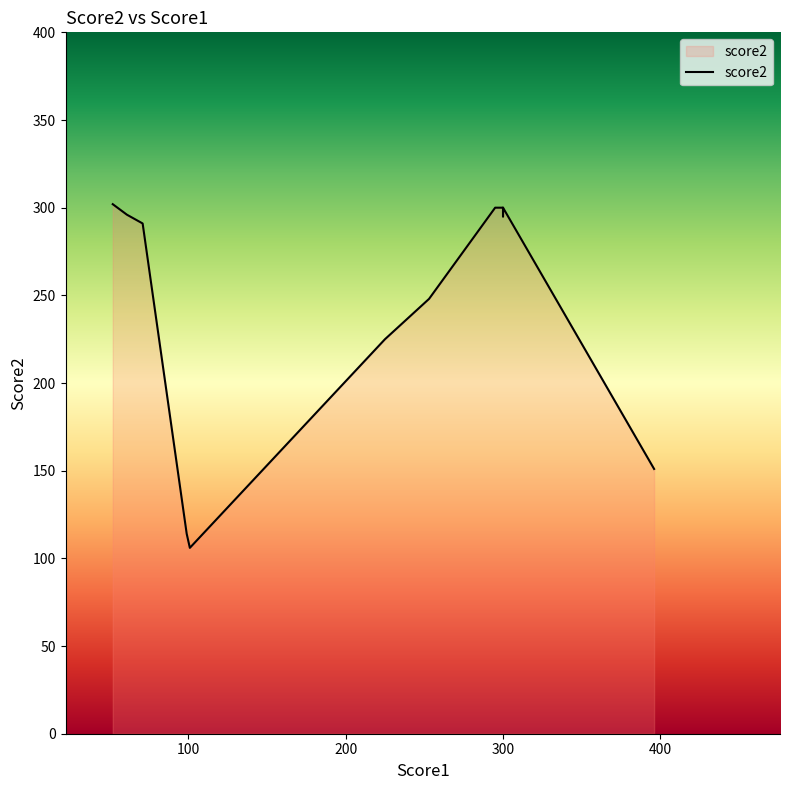

At which category does the chart reach its peak across all series?

295